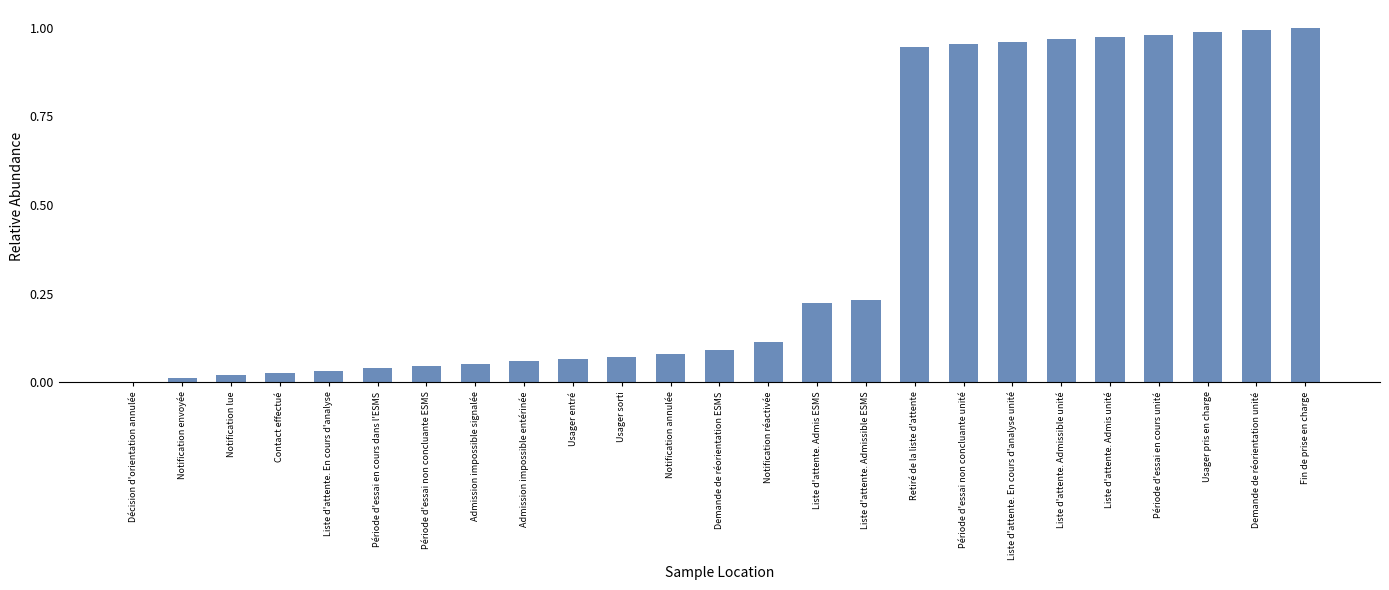

The chart shows a value of 0.0 at Contact effectué. True or false?

True